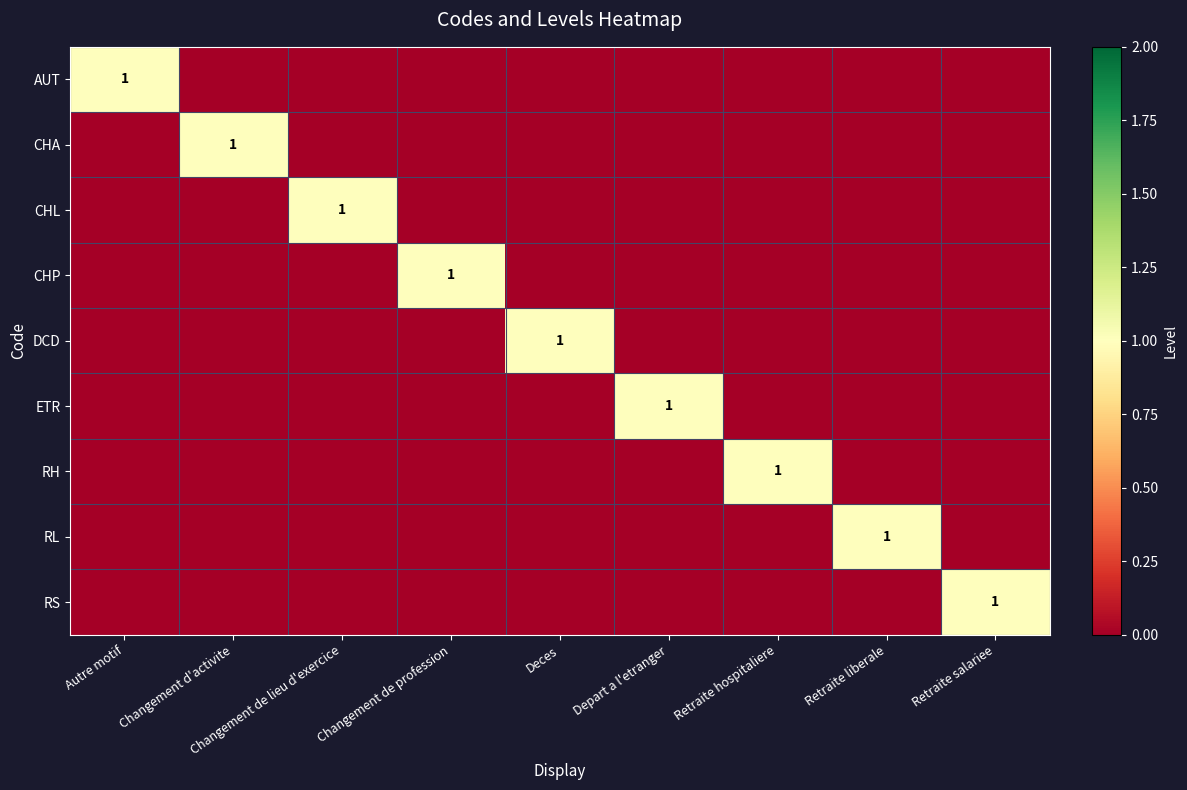

Is it true that AUT equals 0 at Deces?

True